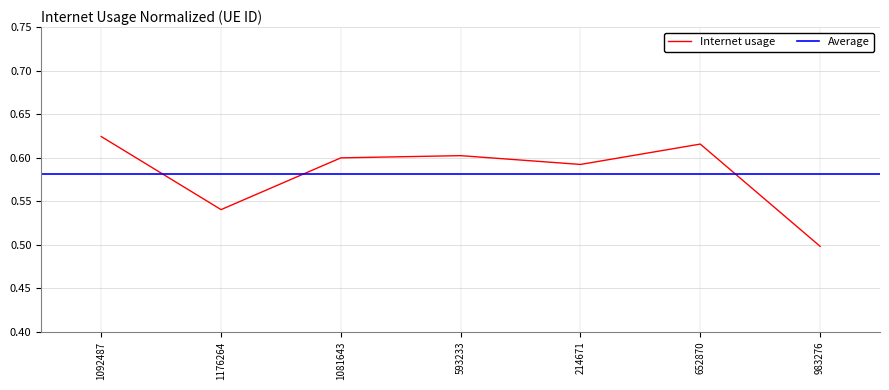

What is the maximum value shown in the chart?

0.6